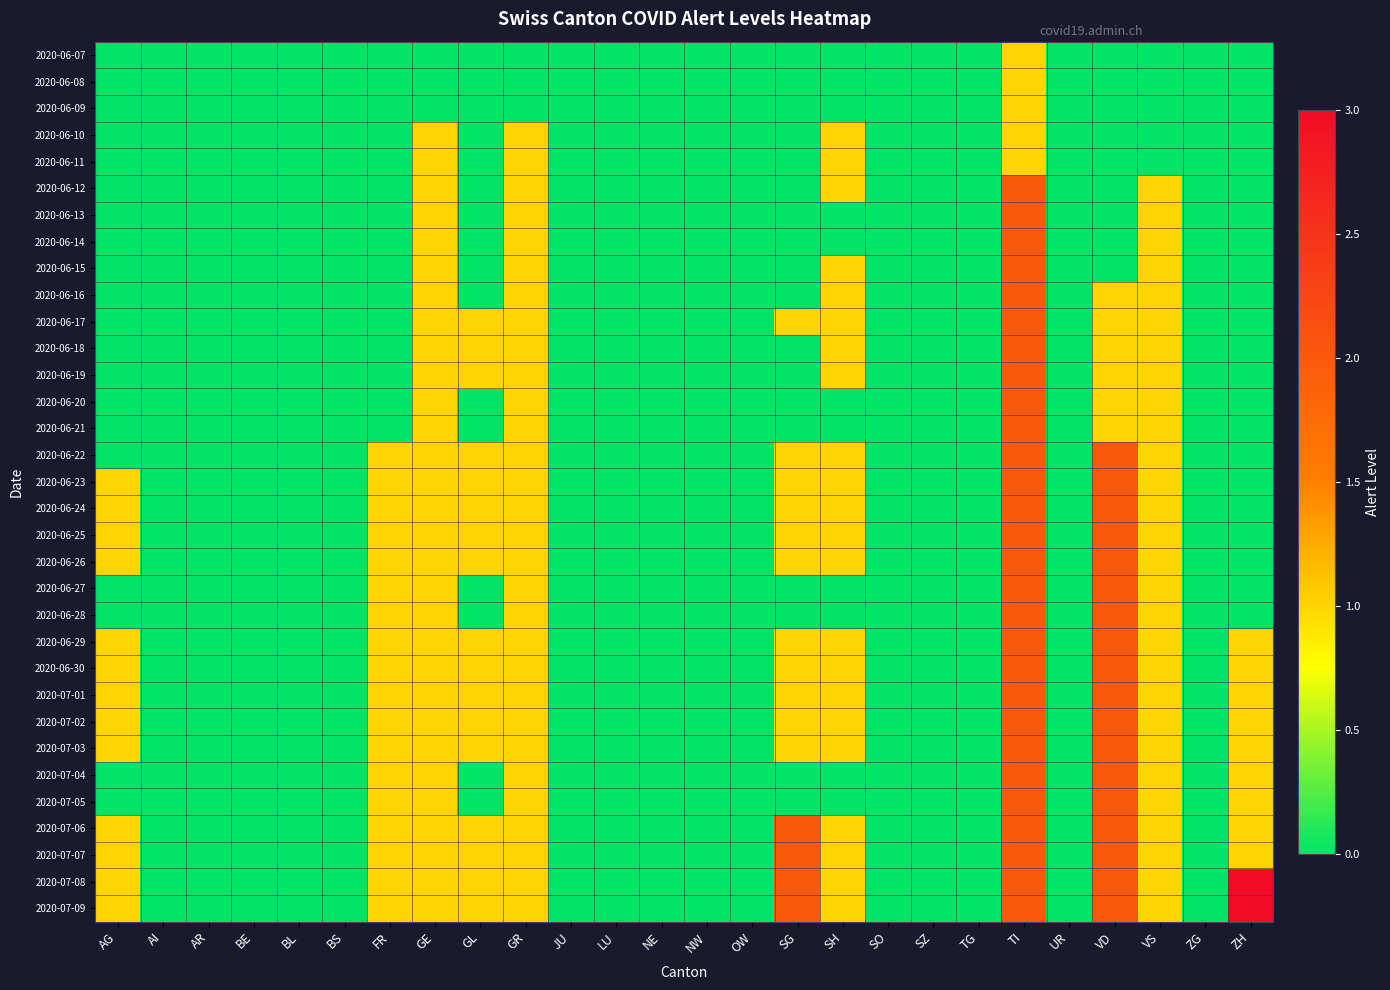

Which series has the largest total across all categories?

2020-07-08